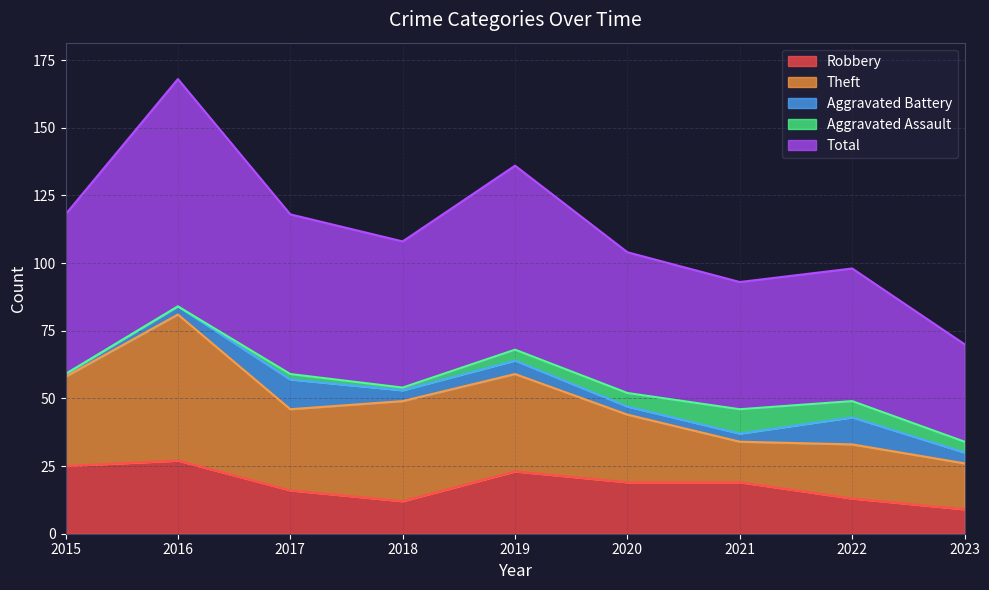

At which category is the sum across all series the highest?

2016